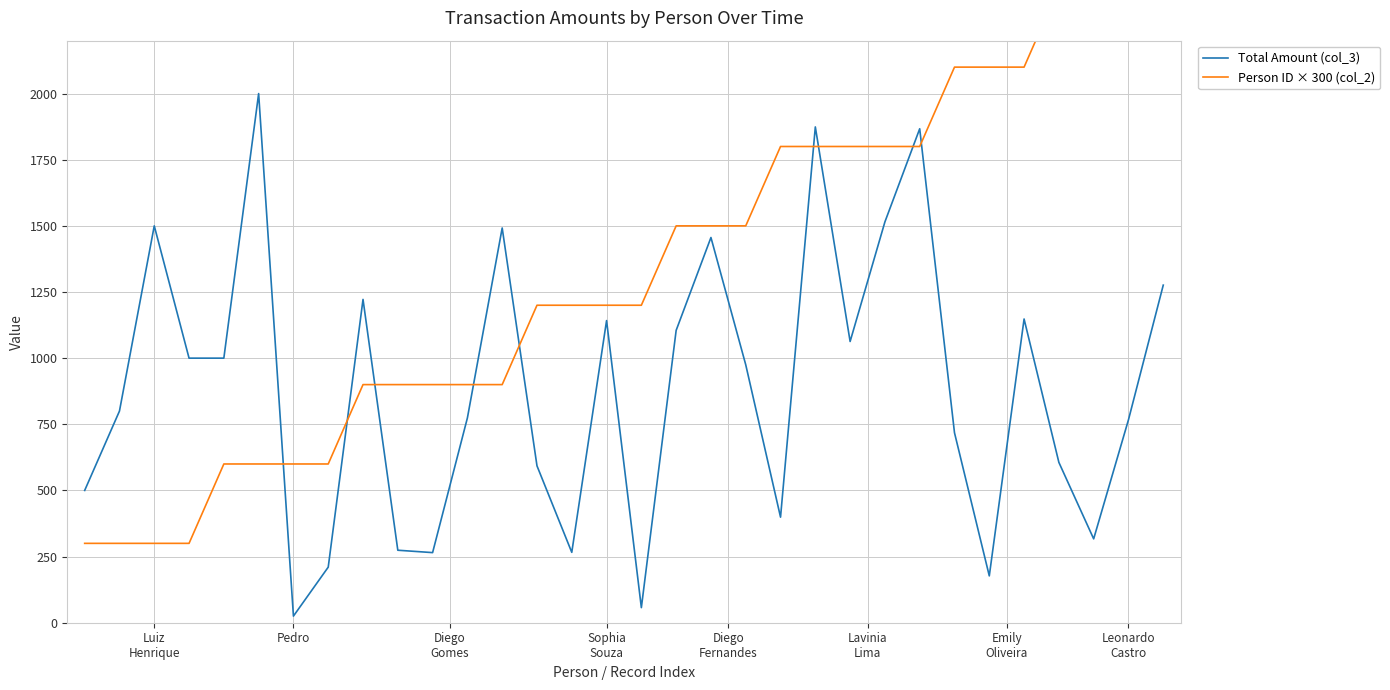

What is the maximum value shown in the chart?

2400